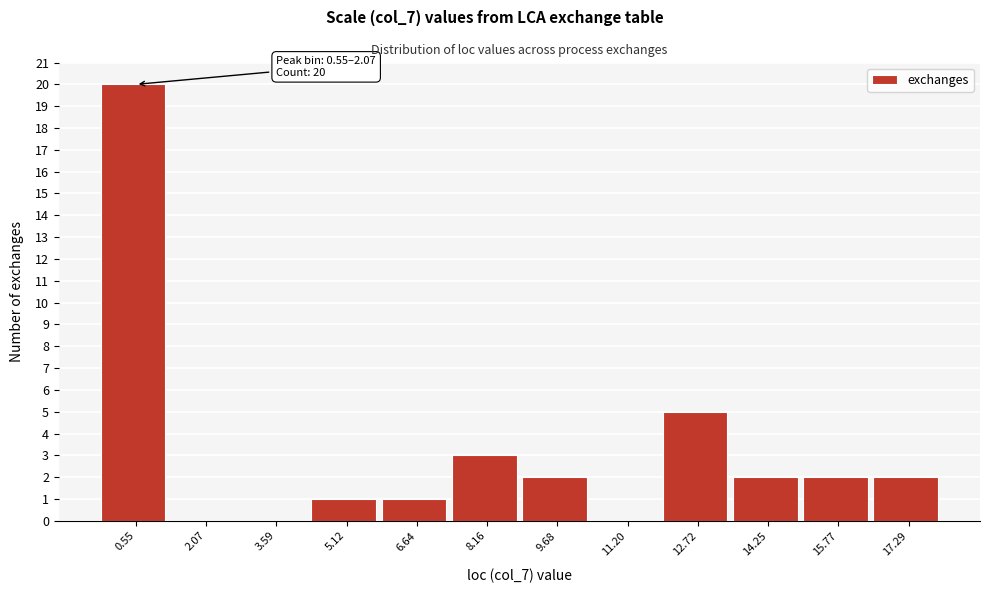

Reading left to right, transcribe all the data shown in this chart.

0.55=20	2.07=0	3.59=0	5.12=1	6.64=1	8.16=3	9.68=2	11.20=0	12.72=5	14.25=2	15.77=2	17.29=2